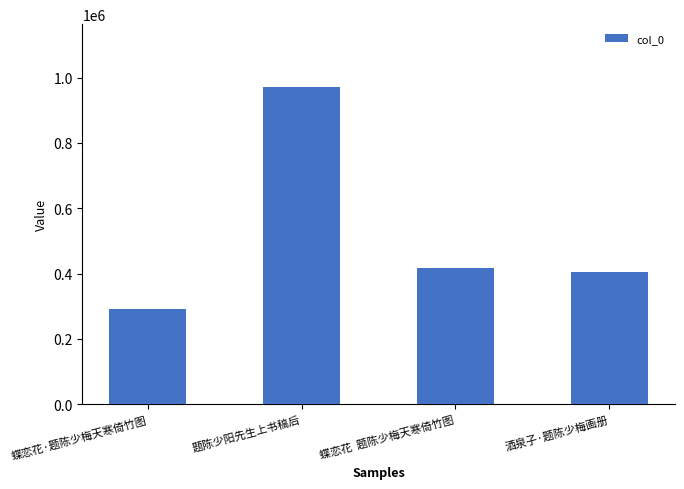

How many bars are there in total?

4